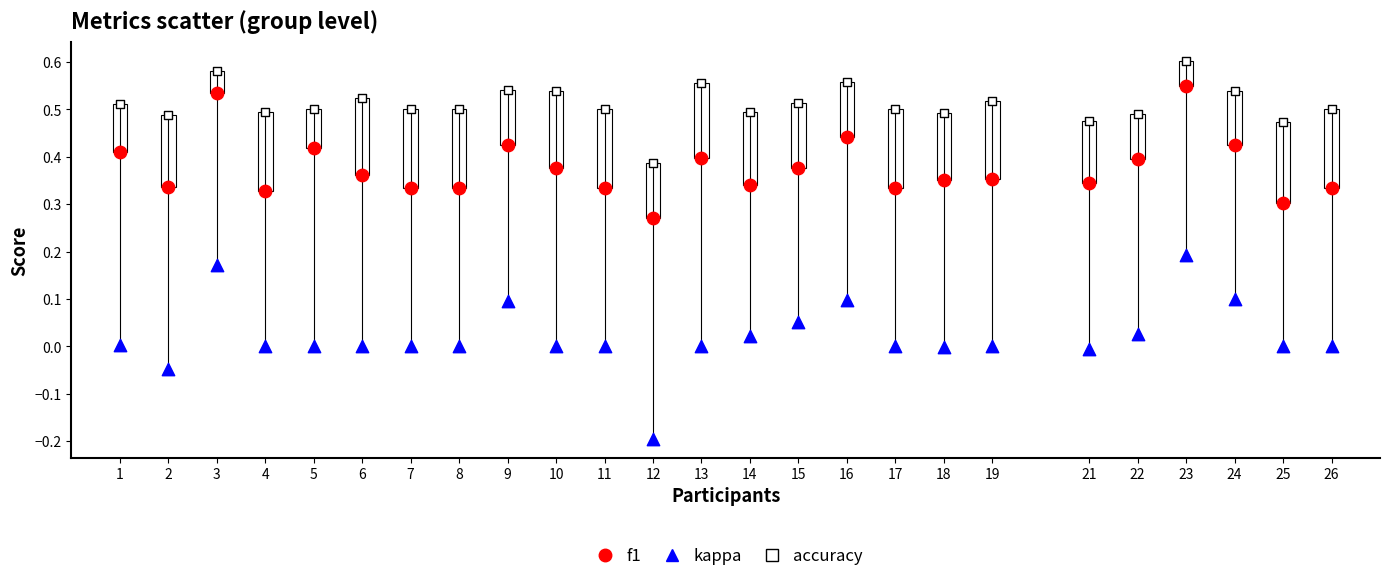

Which series has the widest spread of Y values?

kappa